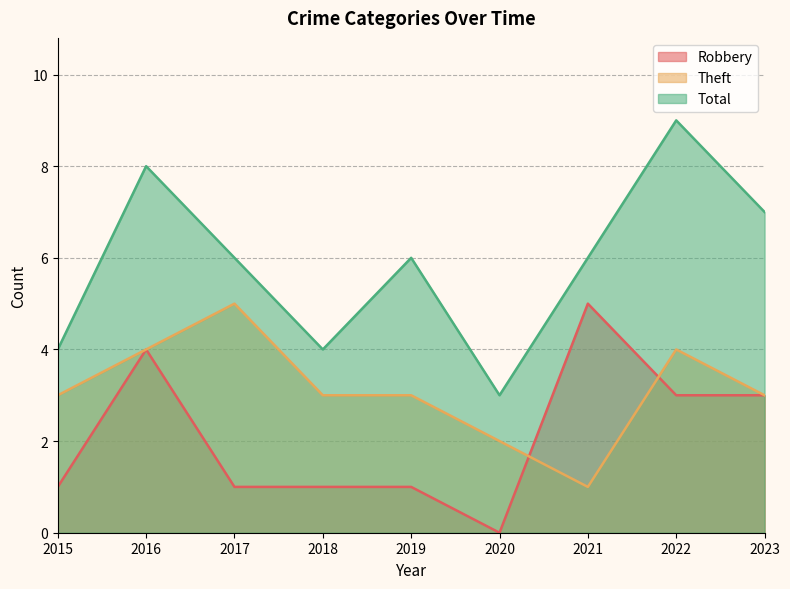

In Total, how many points are lower than both neighbors (excluding endpoints)?

2